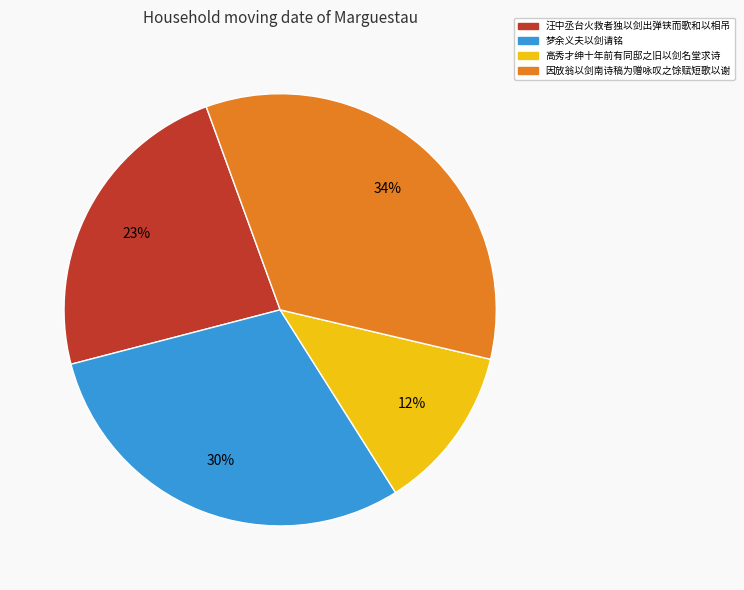

To the nearest percent, what is the average slice percentage?

25%